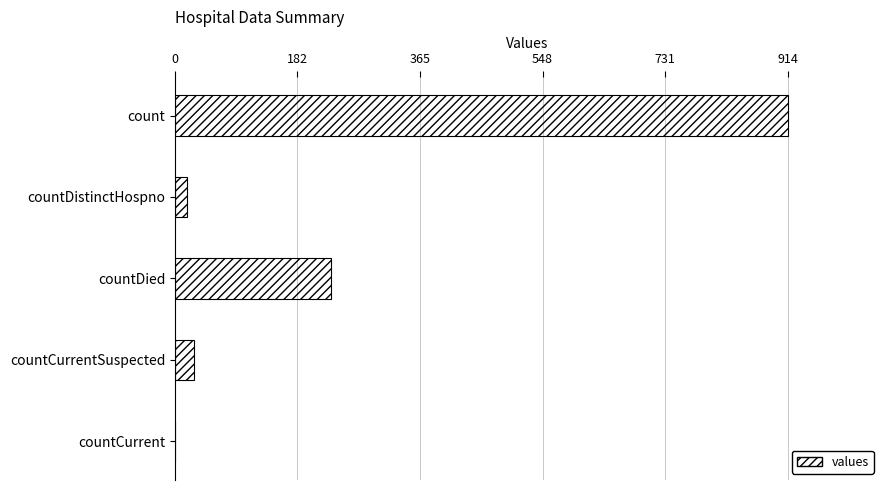

Where is the data nearest to the value 457?

countDied